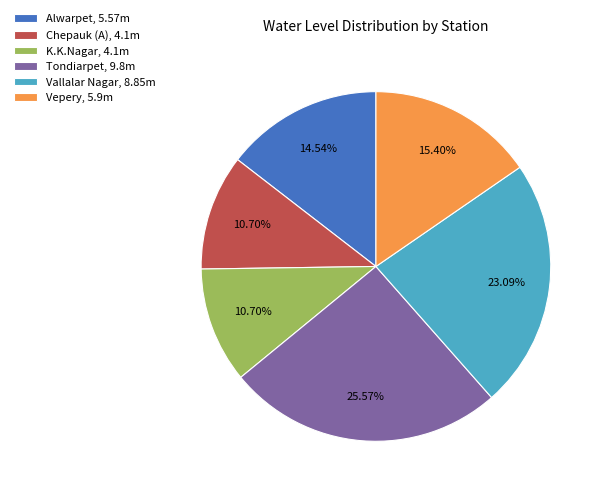

How many segments does this pie chart have?

6